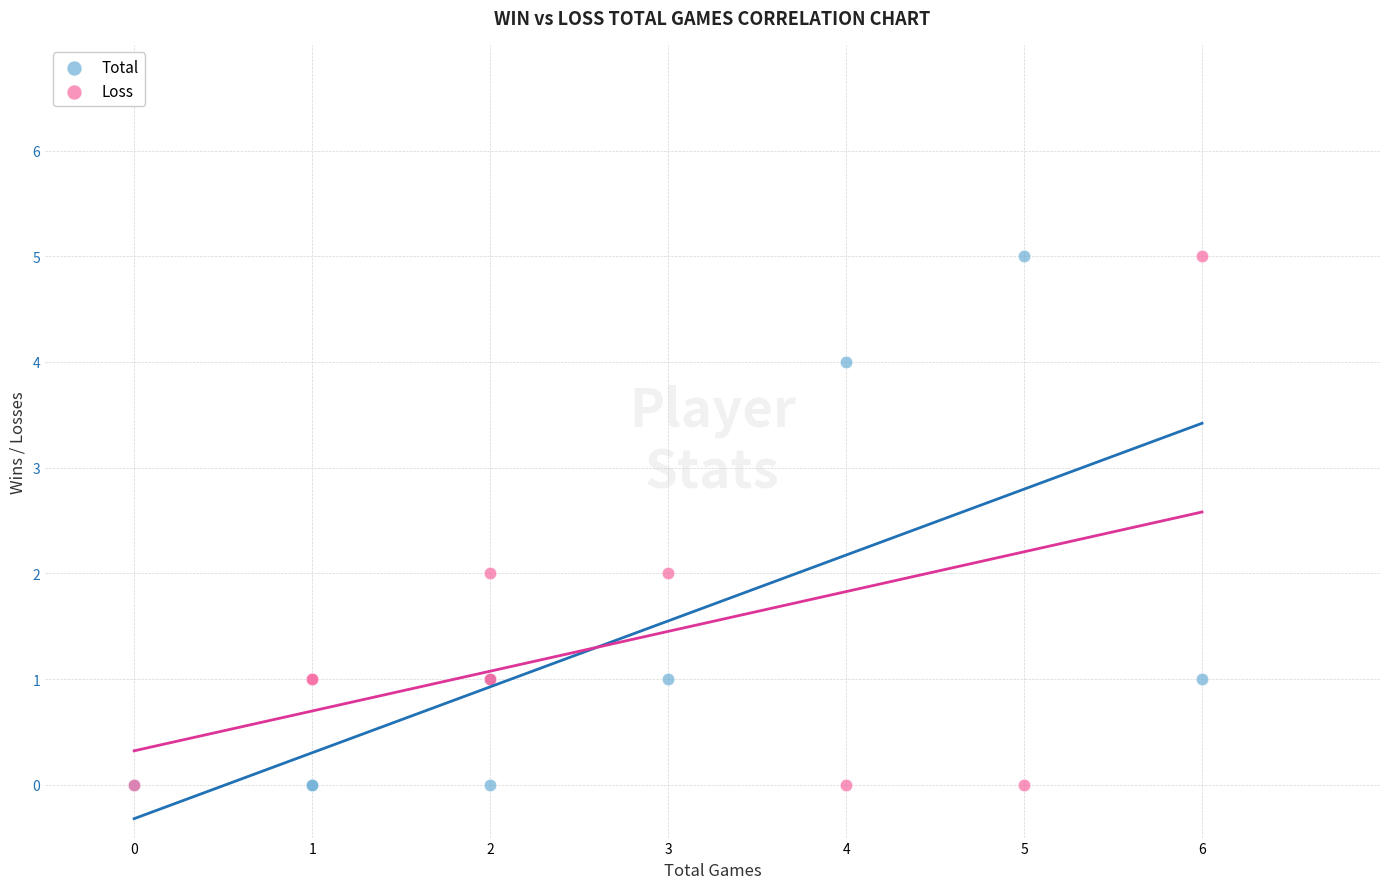

What are all the series names shown in the legend?

Total, Loss